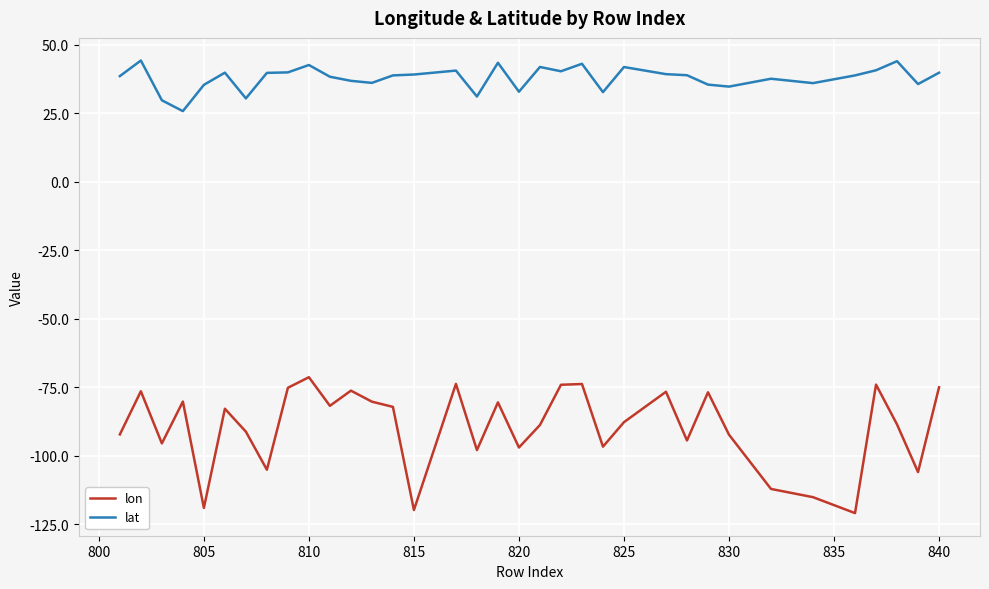

List the series in order of their peak value, lowest first.

lon, lat